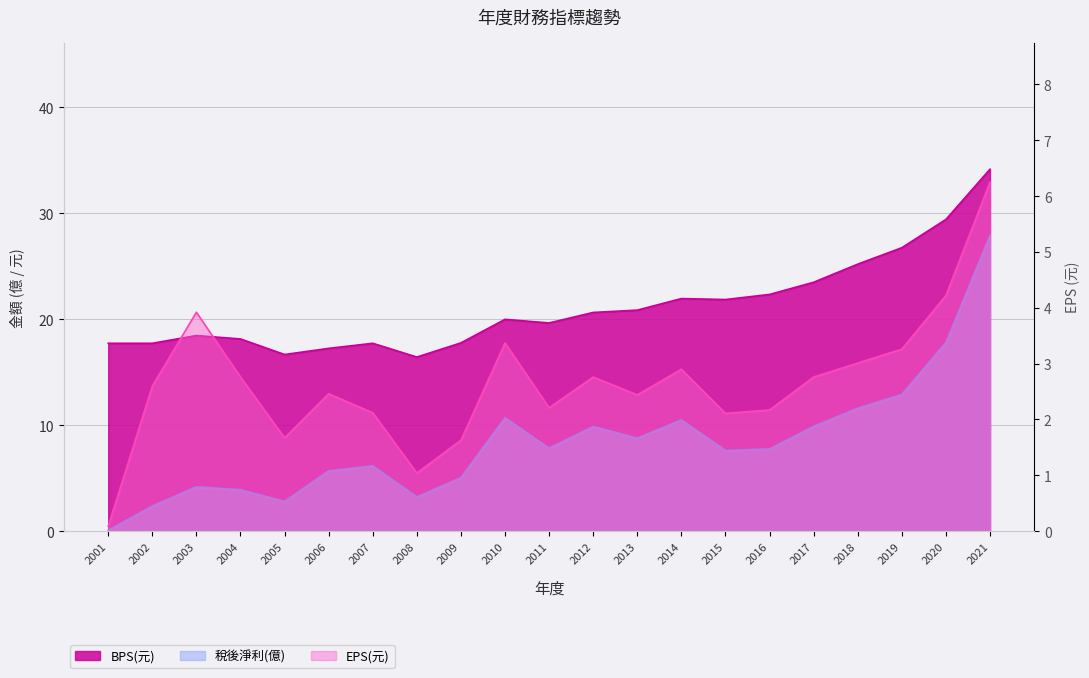

Which has a higher value, 2008 or 2004?

2004